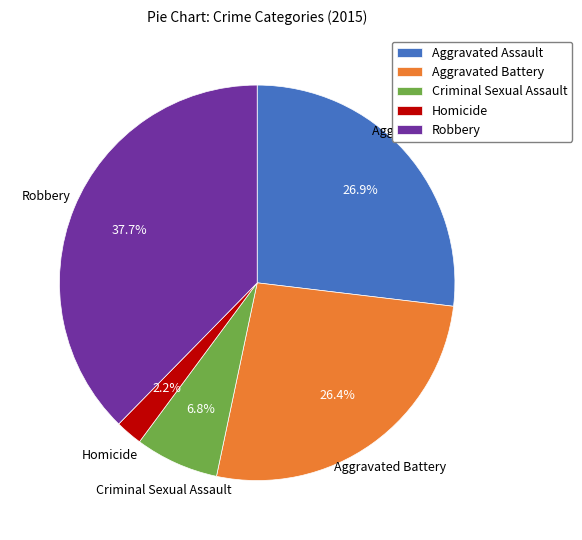

The Robbery slice represents 38% of the pie. True or false?

True